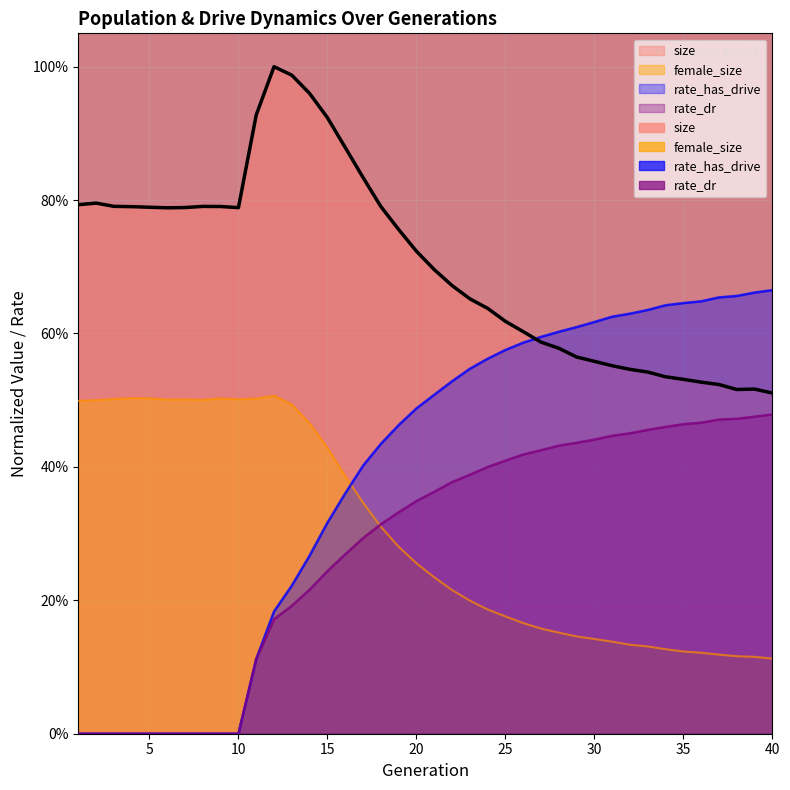

Which label corresponds to the smallest value in the chart?

1